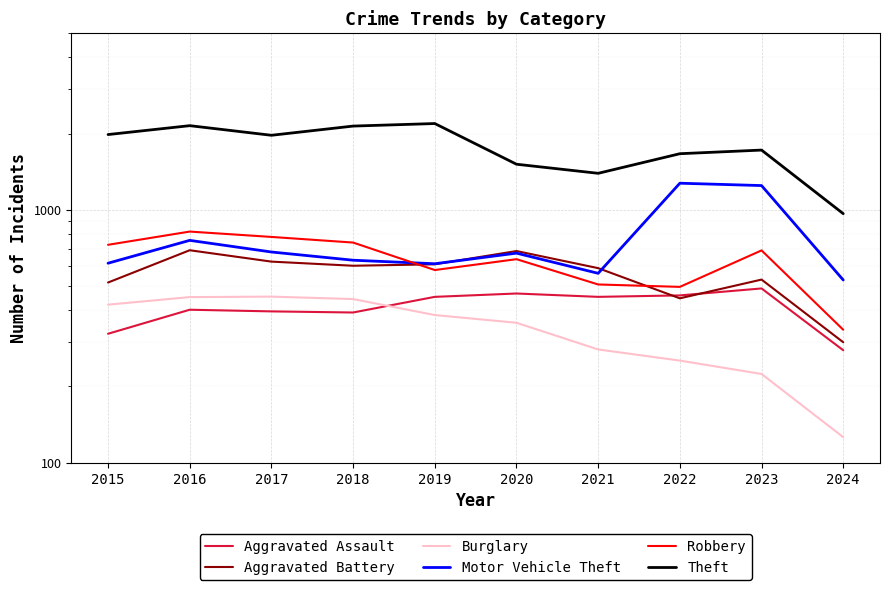

Where is the first local maximum for Theft?

2016